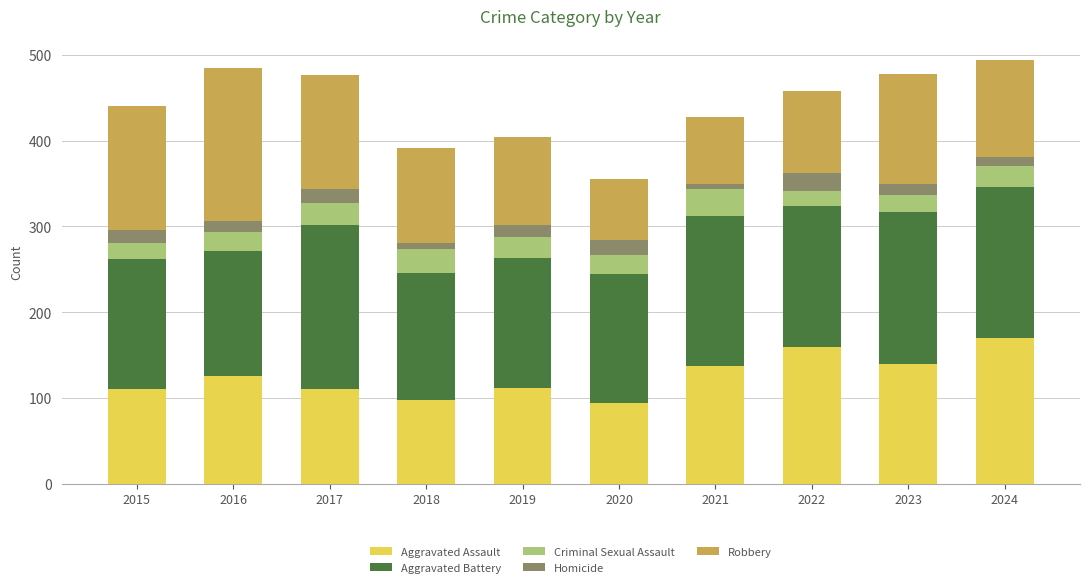

What are all the series names shown in the legend?

Aggravated Assault, Aggravated Battery, Criminal Sexual Assault, Homicide, Robbery